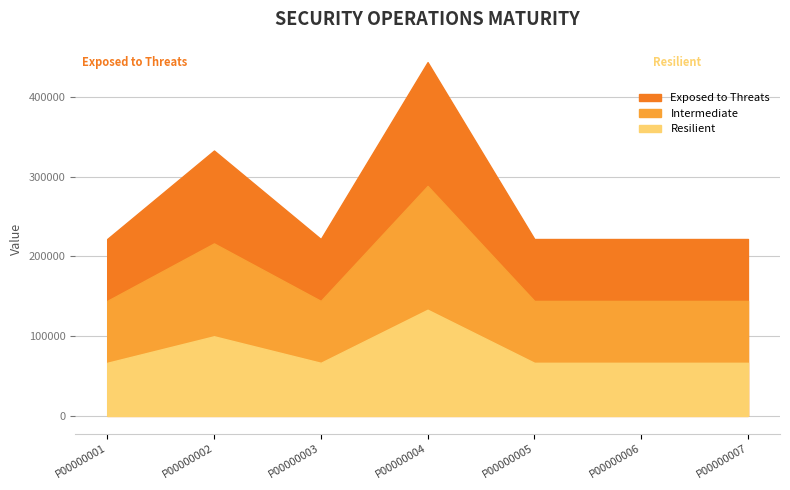

What is the ratio of the value at P00000007 to the value at P00000005?

1.0